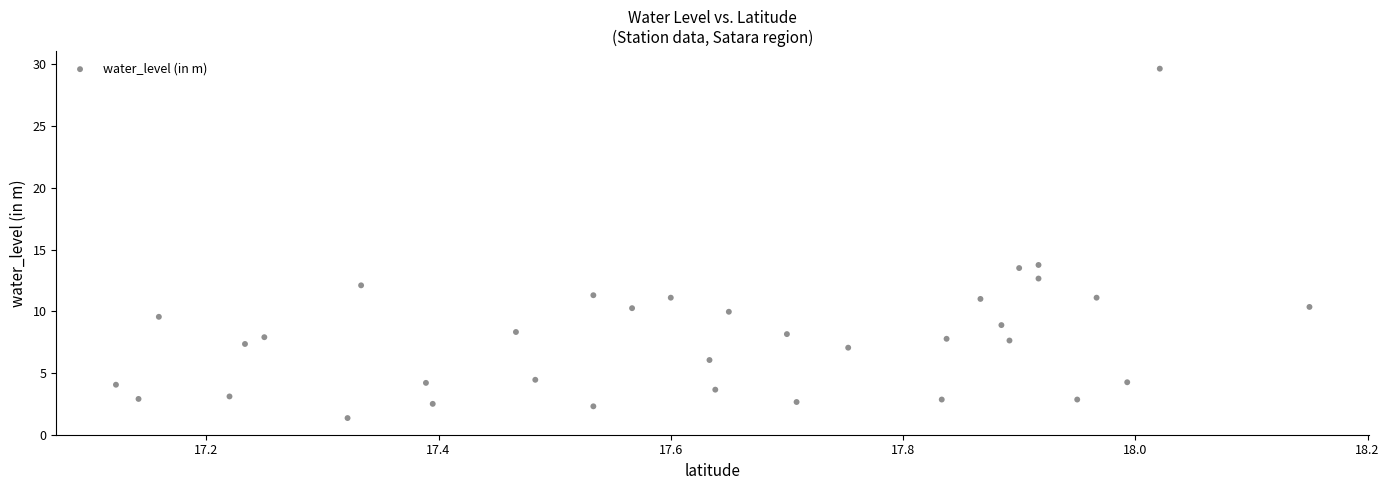

What is the range of Y values (max minus min)?

28.3